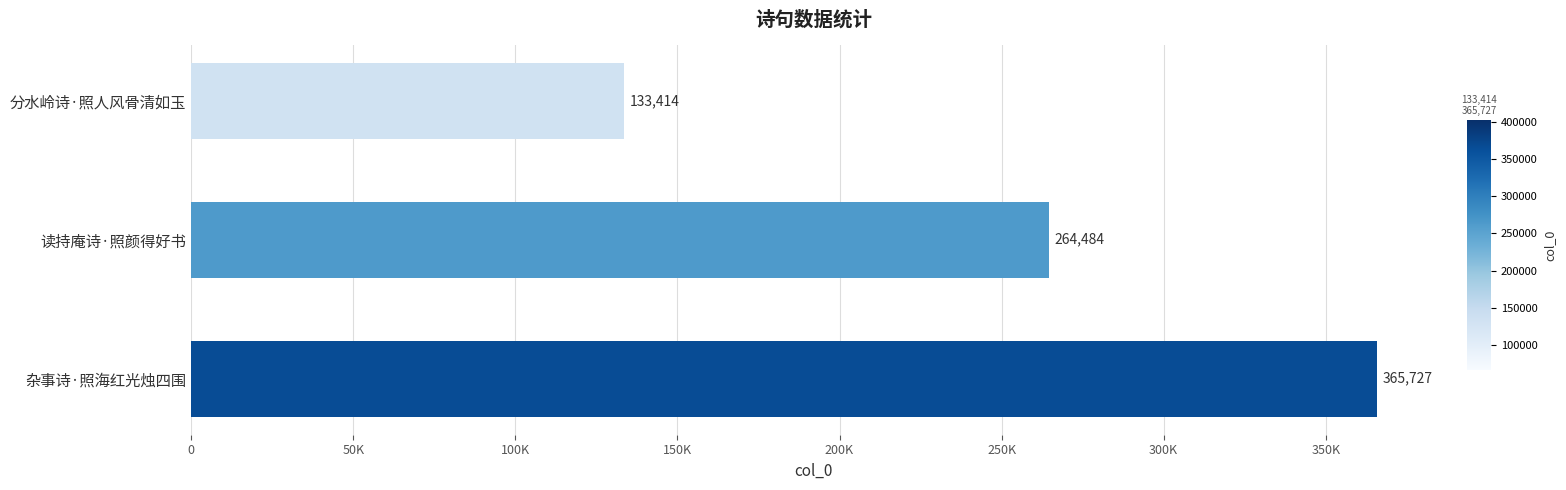

Does the chart contain any negative values?

No